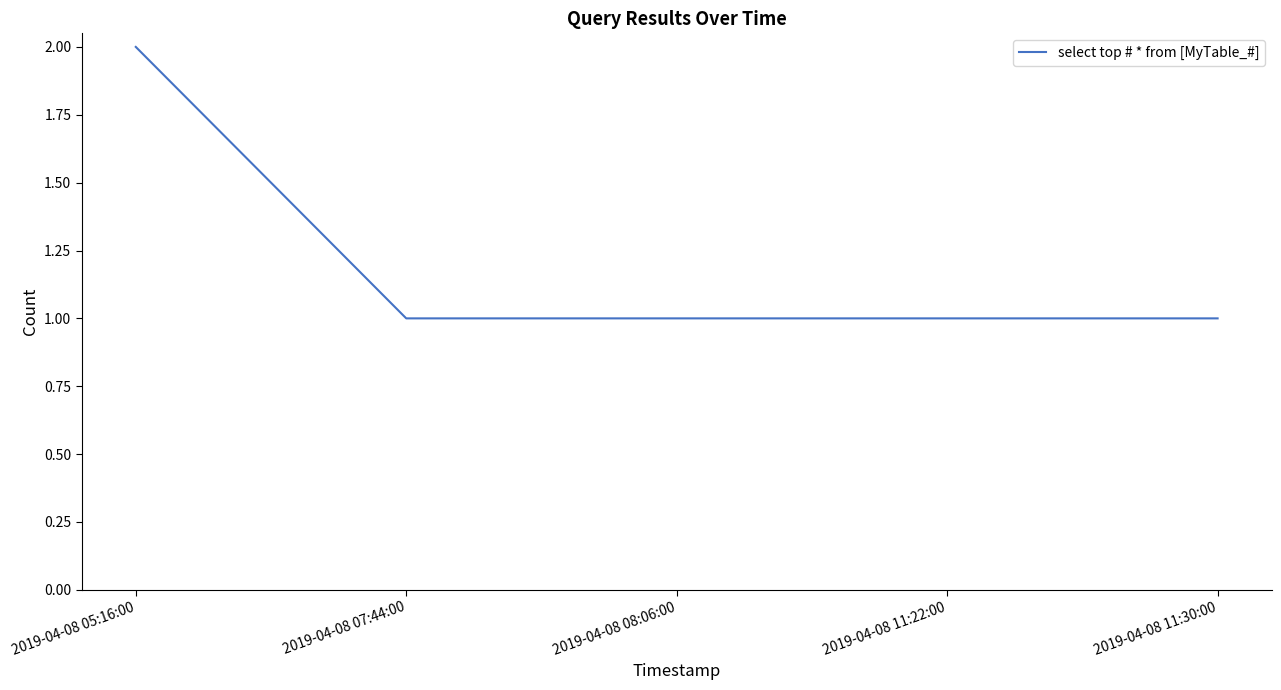

Count the values in the range 1 to 2.

5